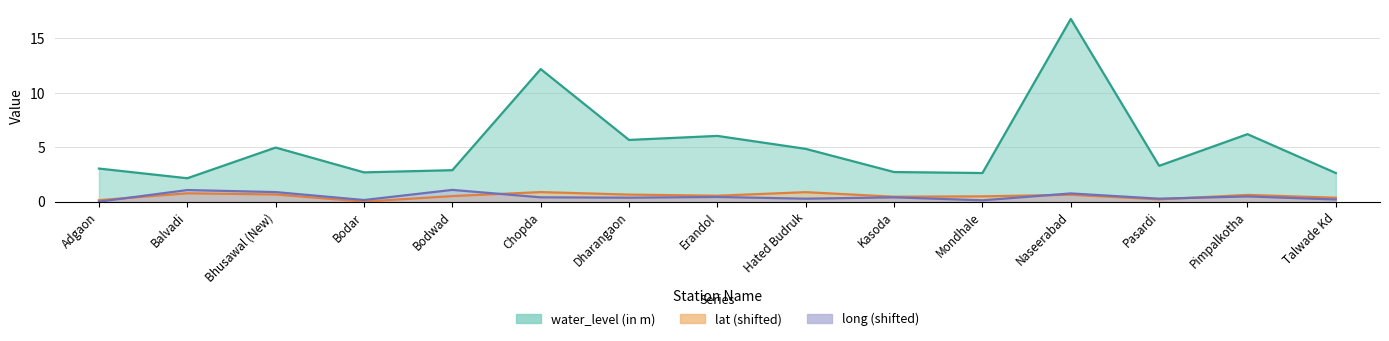

At which label is lat closest to 0?

Bodar